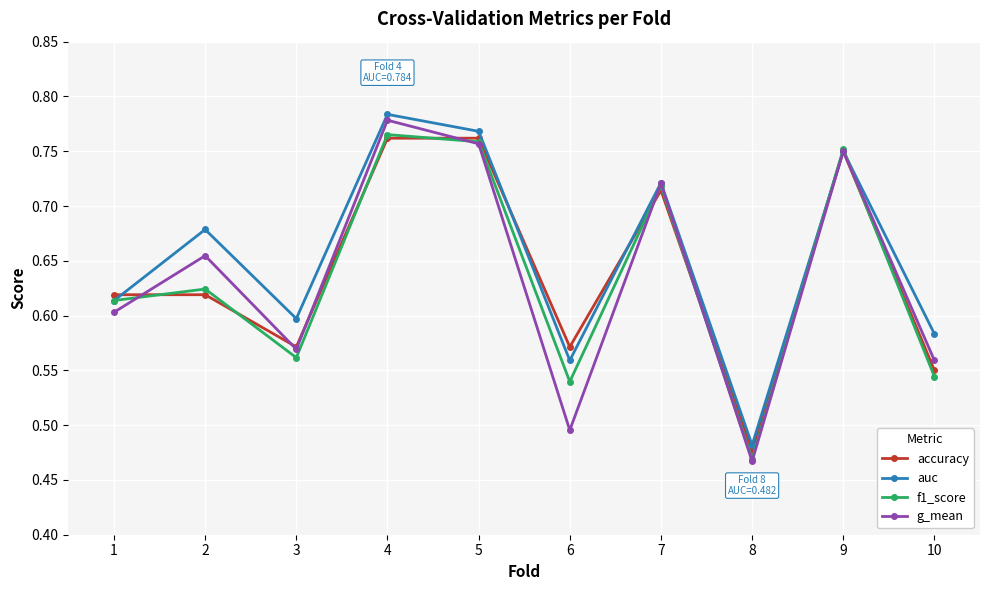

Which category has the lowest value across all series?

8